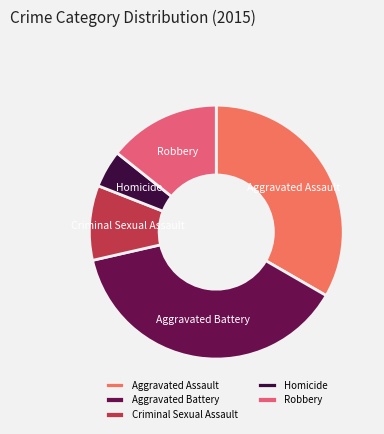

Which category has the smallest portion of the pie?

Homicide